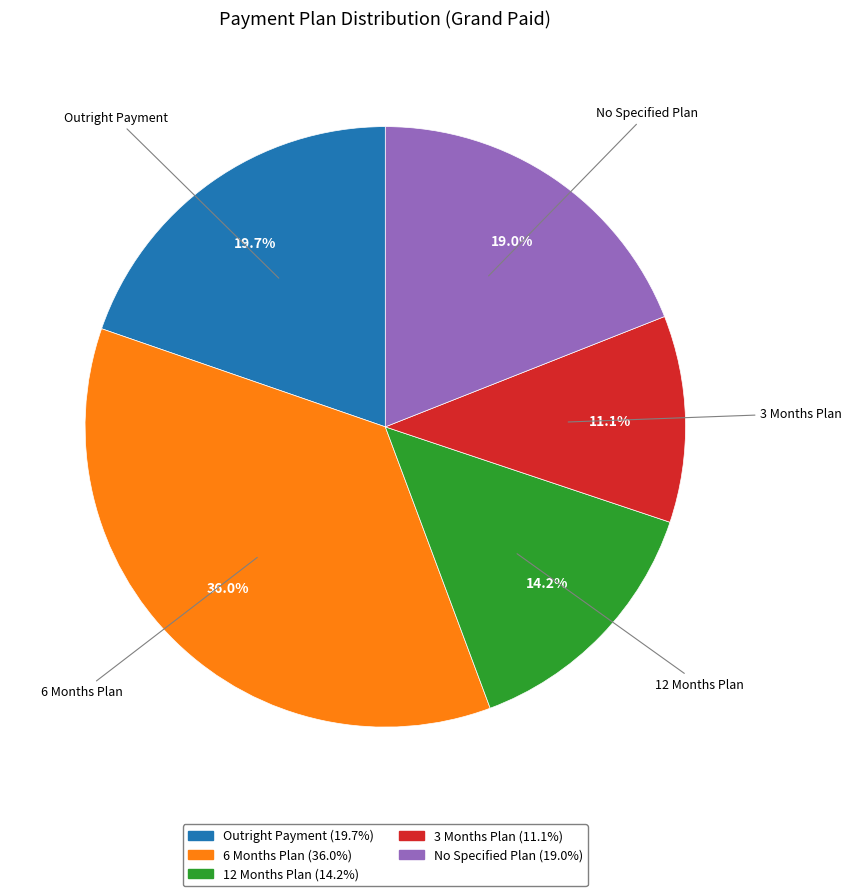

Is there any slice that represents more than half of the pie?

No